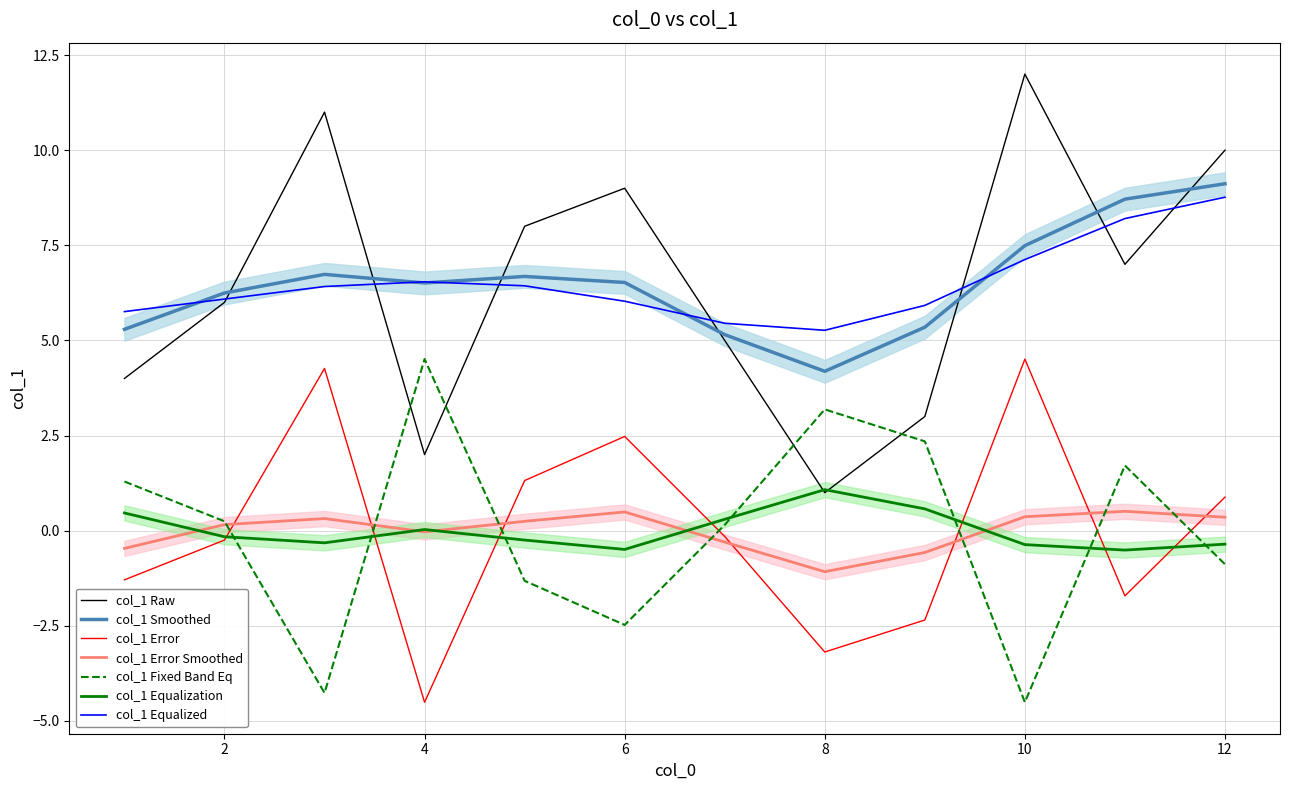

What is the sum of the values at 11 and 8?

8